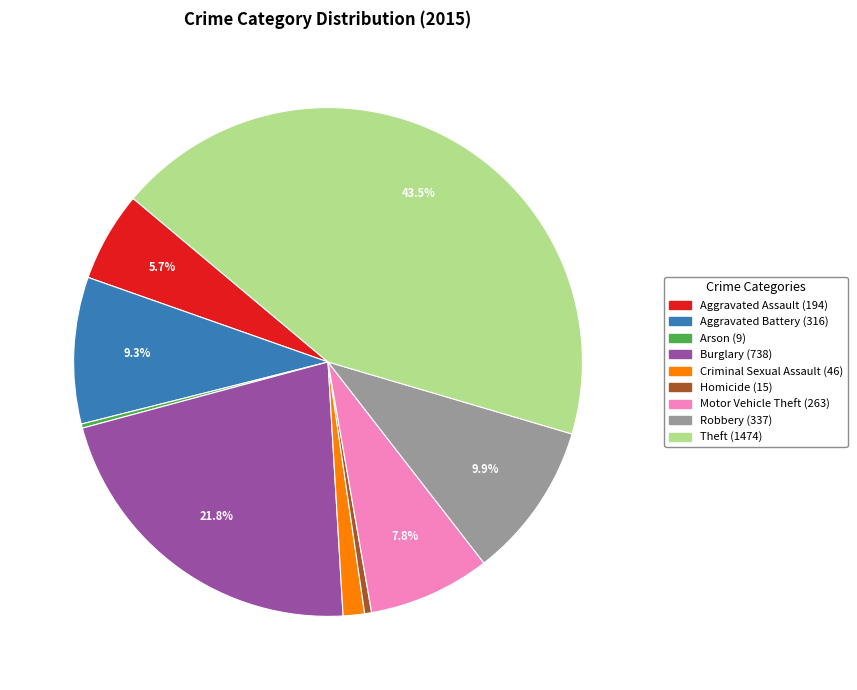

Which has a higher value, Homicide or Aggravated Battery?

Aggravated Battery